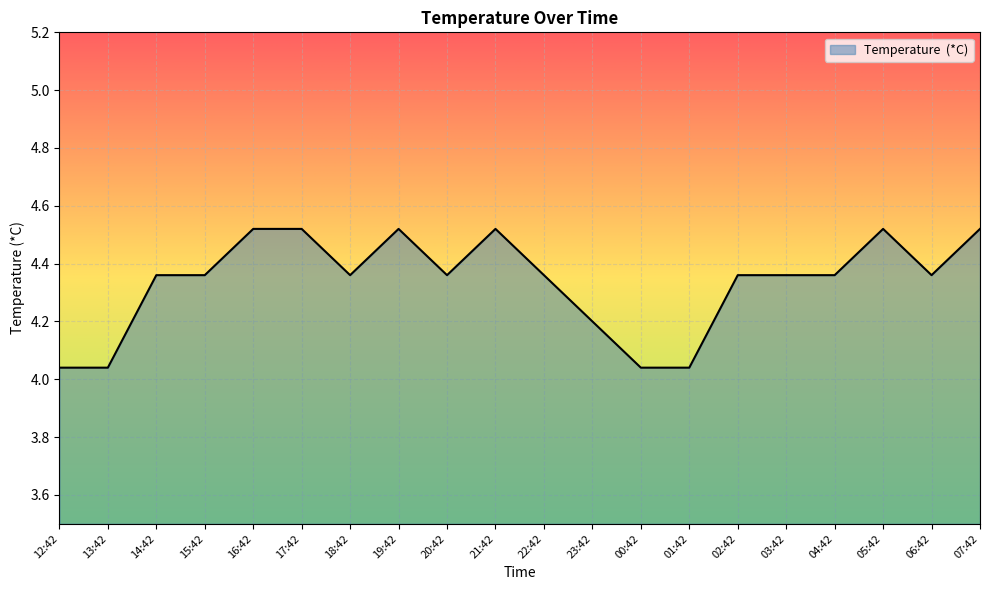

True or false: the data shows 1.0 at 14:42.

False